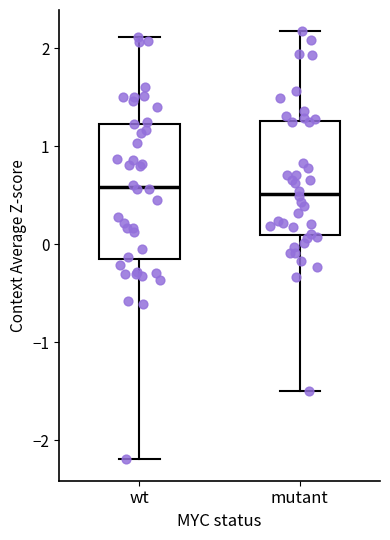

Reading left to right, transcribe this box plot: for each box, give where its median line is, the range the box spans, and where its two whiskers end, as read against the y-axis. The values are not printed on the chart, so give them approximately, as read against the axis.

wt: median 0.6, box -0.1 to 1.2, whiskers -2.2 to 2.1
mutant: median 0.5, box 0.1 to 1.3, whiskers -1.5 to 2.2